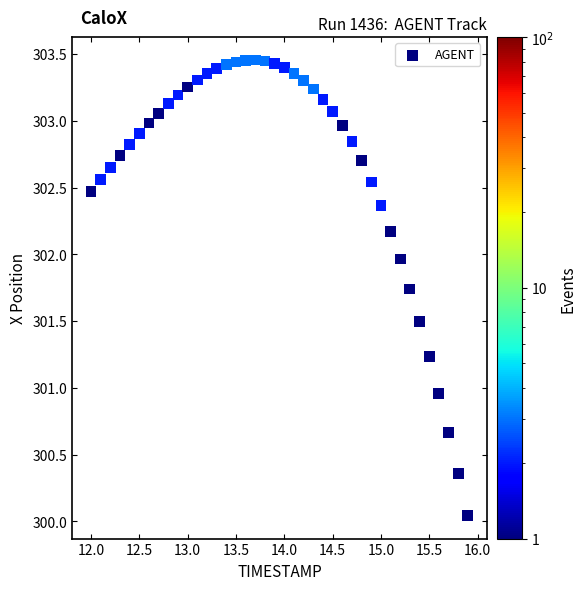

What is the range of Y values (max minus min)?

3.4